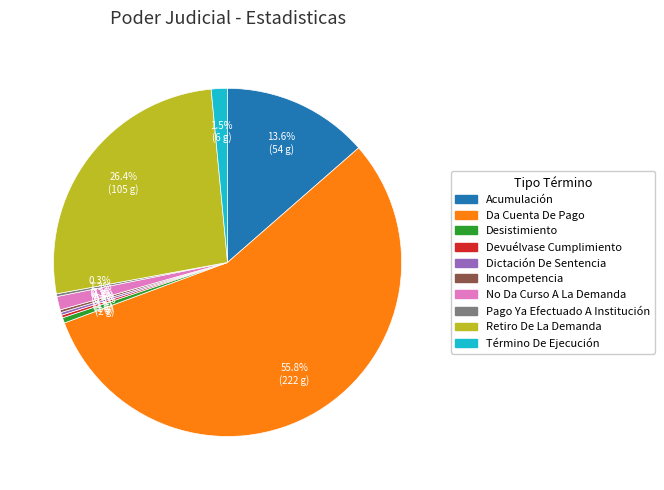

Is there any slice that represents more than half of the pie?

Yes